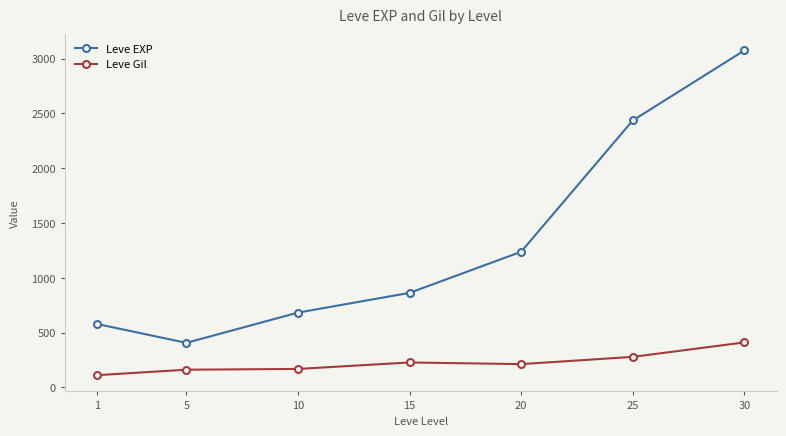

Is it true that Leve Gil equals 162 at 5?

True